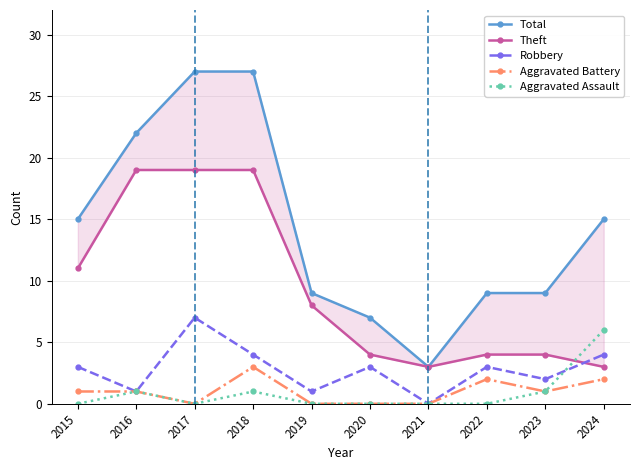

Rank the series by their maximum value, from lowest to highest.

Aggravated Battery, Aggravated Assault, Robbery, Theft, Total